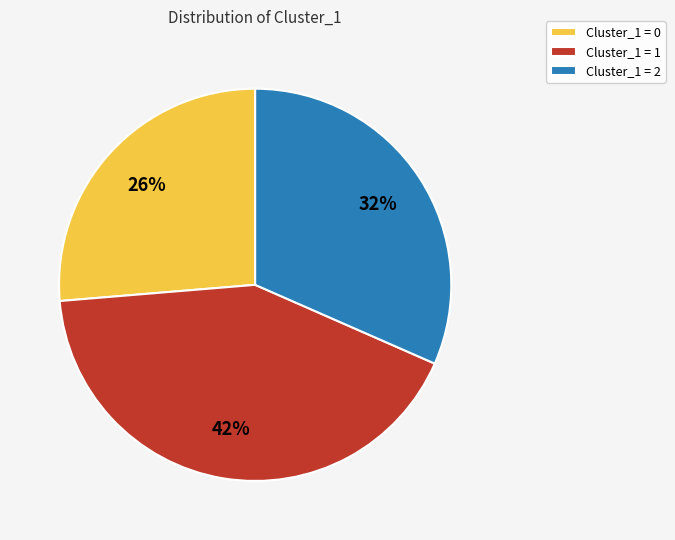

To the nearest percent, what is the average slice percentage?

33%